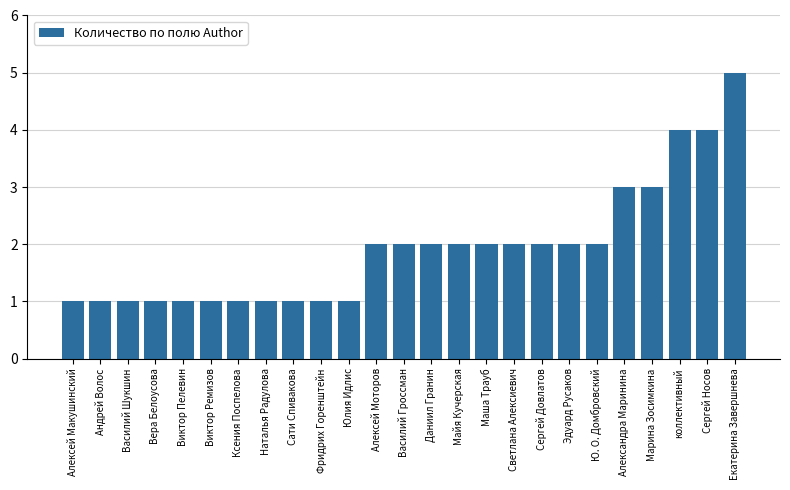

What is the ratio of the value at Ксения Поспелова to the value at Наталья Радулова?

1.0